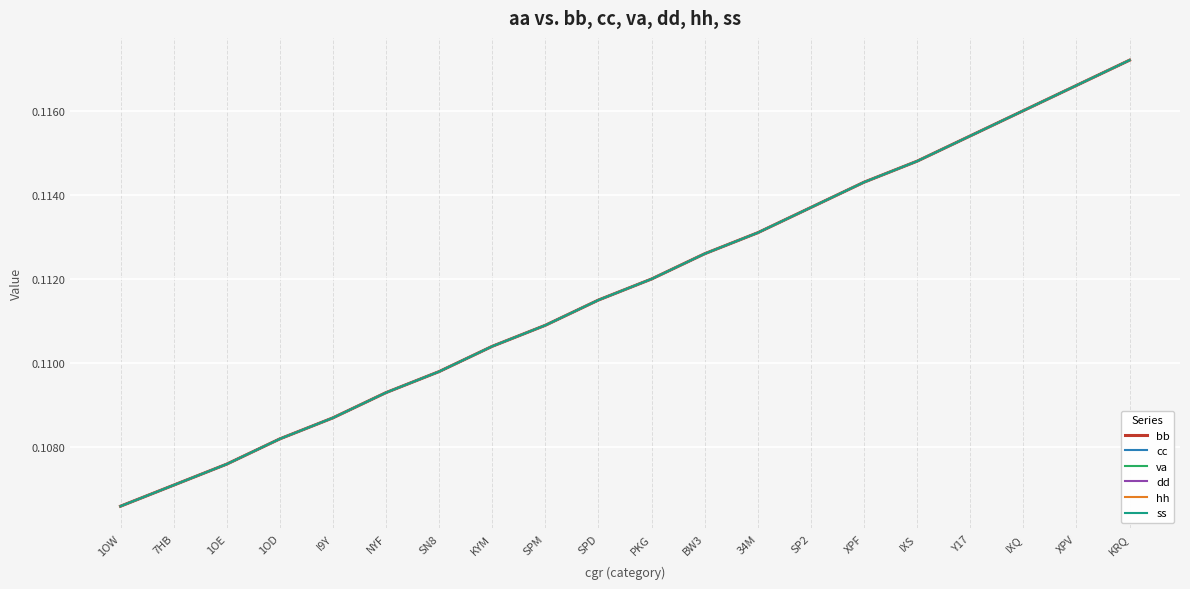

True or false: bb and hh cross at least once.

False